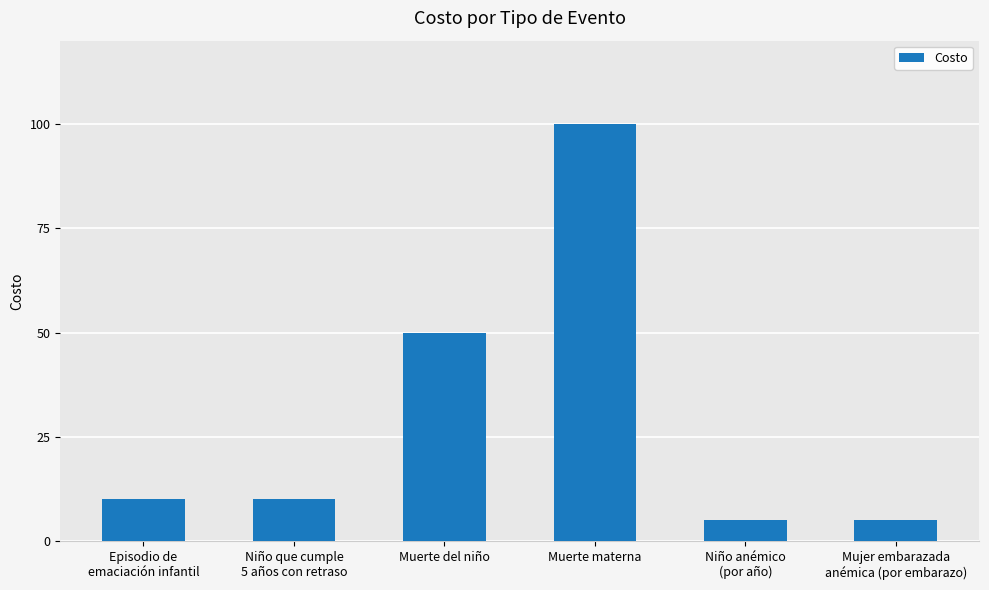

What is the sum of the values at Muerte del niño and Niño anémico
(por año)?

55